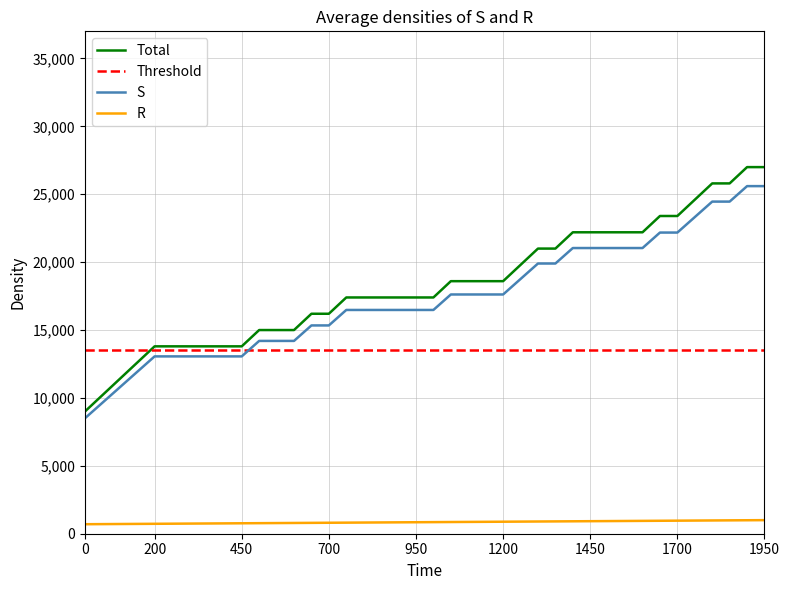

Which series has the widest spread of values?

Total